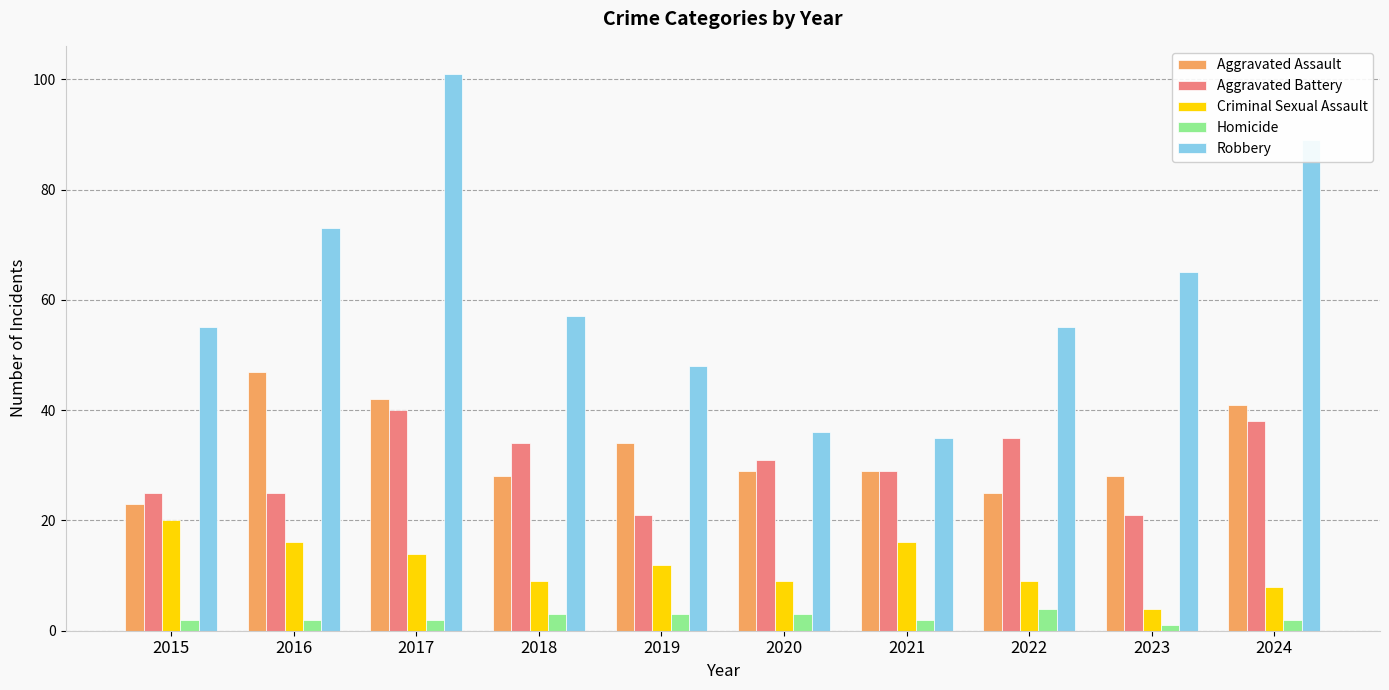

What is the total value across all series at 2023?

119